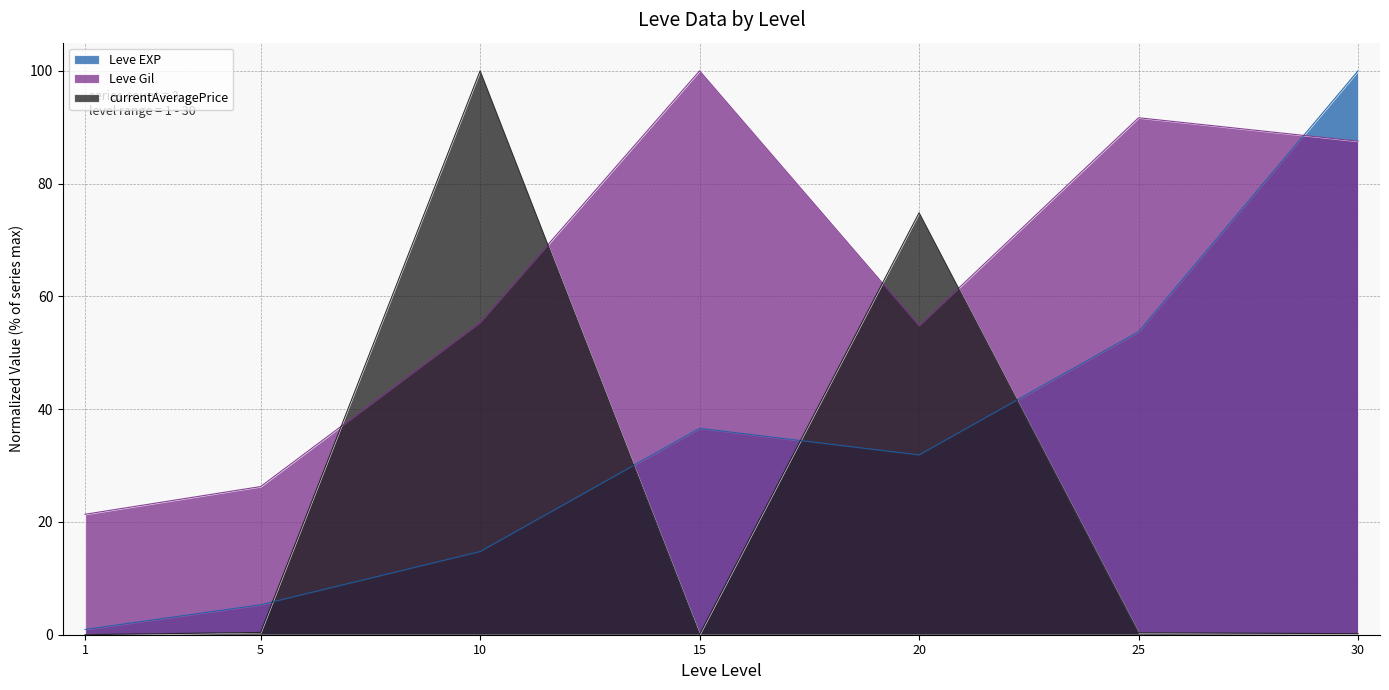

Where is the first local minimum for currentAveragePrice?

15